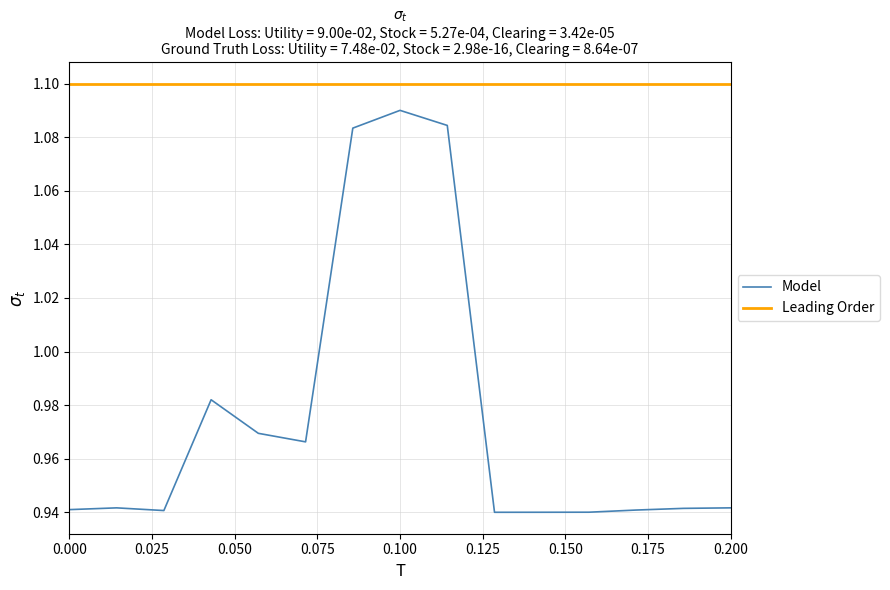

True or false: Leading Order and Model intersect in this chart.

False